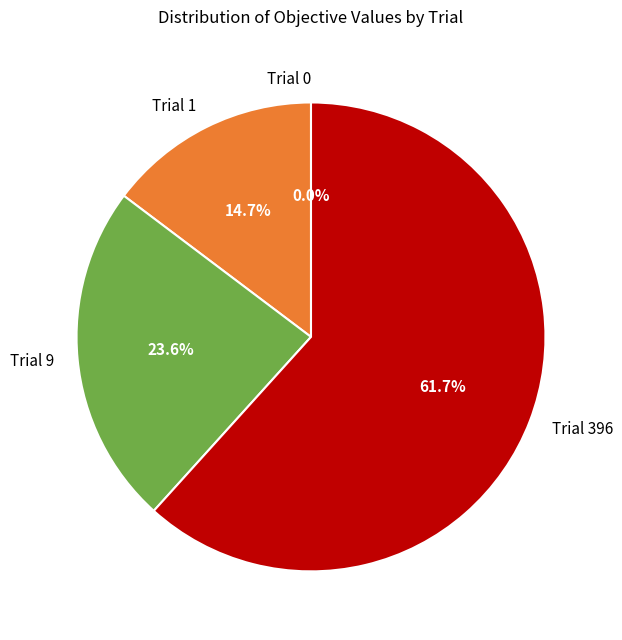

To the nearest percent, what percentage of the pie is 1?

15%